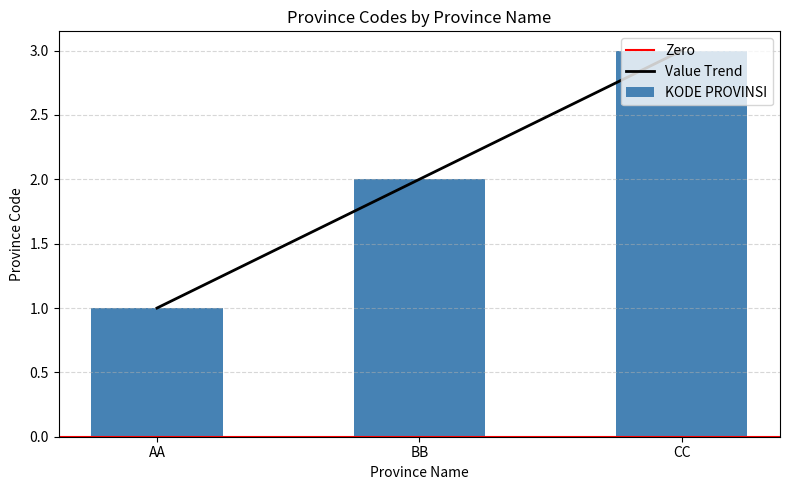

True or false: the data shows 0 at AA.

False